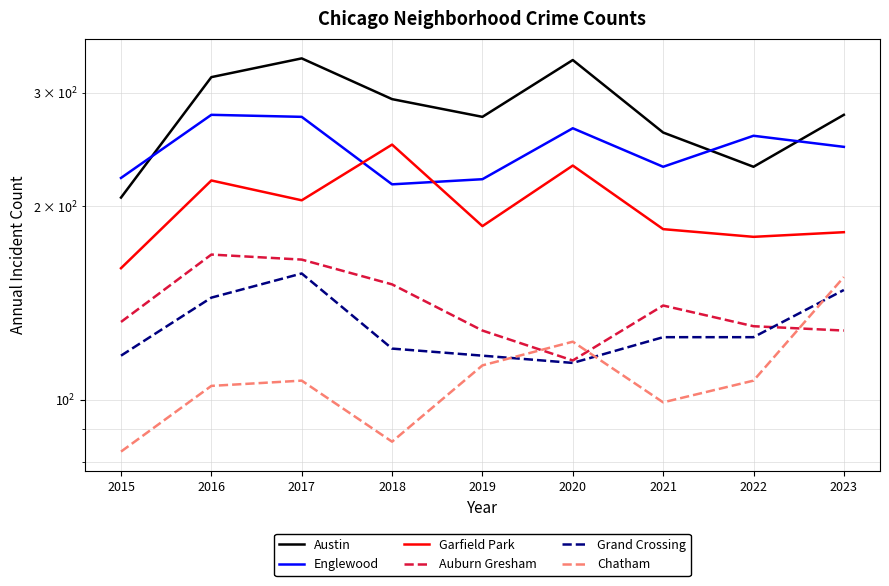

At 2021, list the series in order from largest to smallest.

Austin, Englewood, Garfield Park, Auburn Gresham, Grand Crossing, Chatham